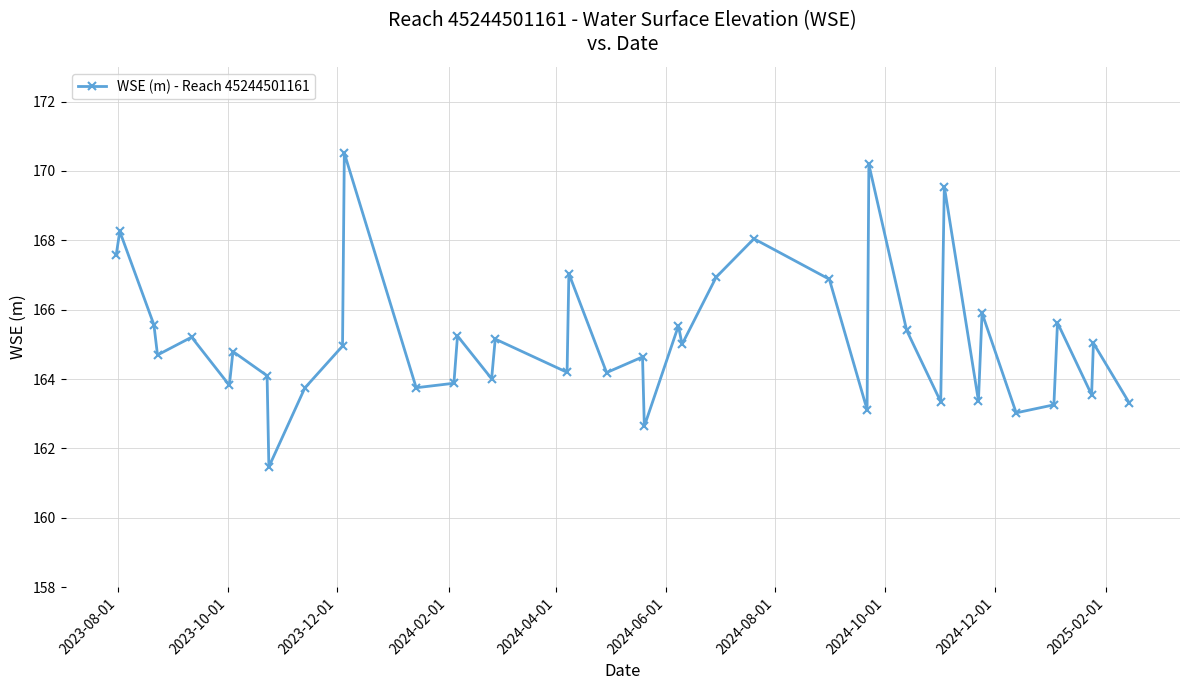

Does the chart have visible grid lines?

Yes